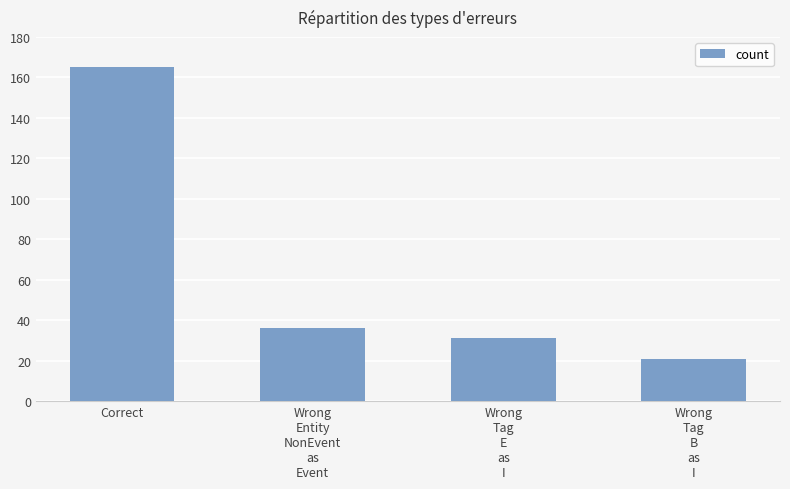

What is the label of the 3rd bar from the right?

Wrong
Entity
NonEvent
as
Event